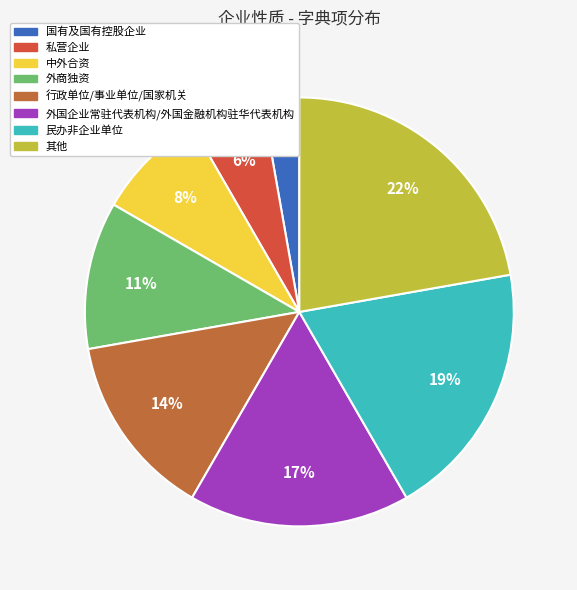

Is it true that 行政单位/事业单位/国家机关 is 14% of the pie?

True